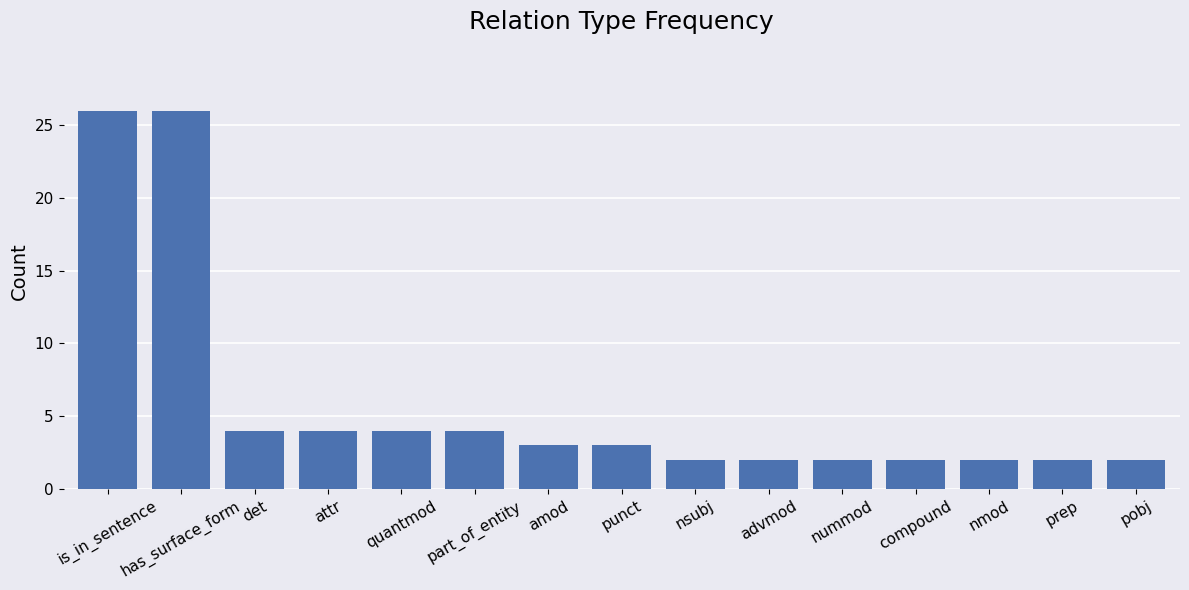

Are the bars horizontal?

No